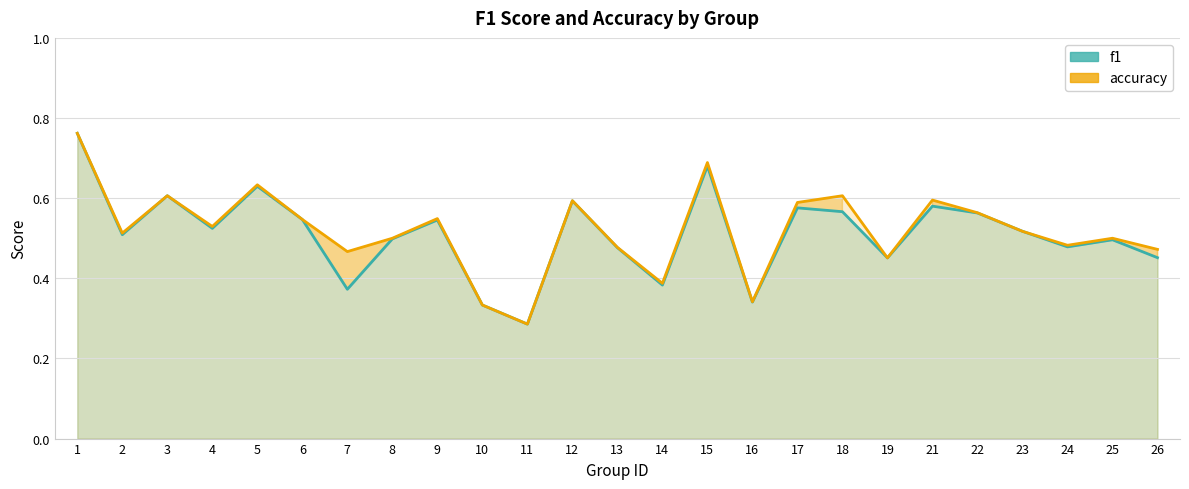

Where do accuracy and f1 first cross each other?

22 and 23